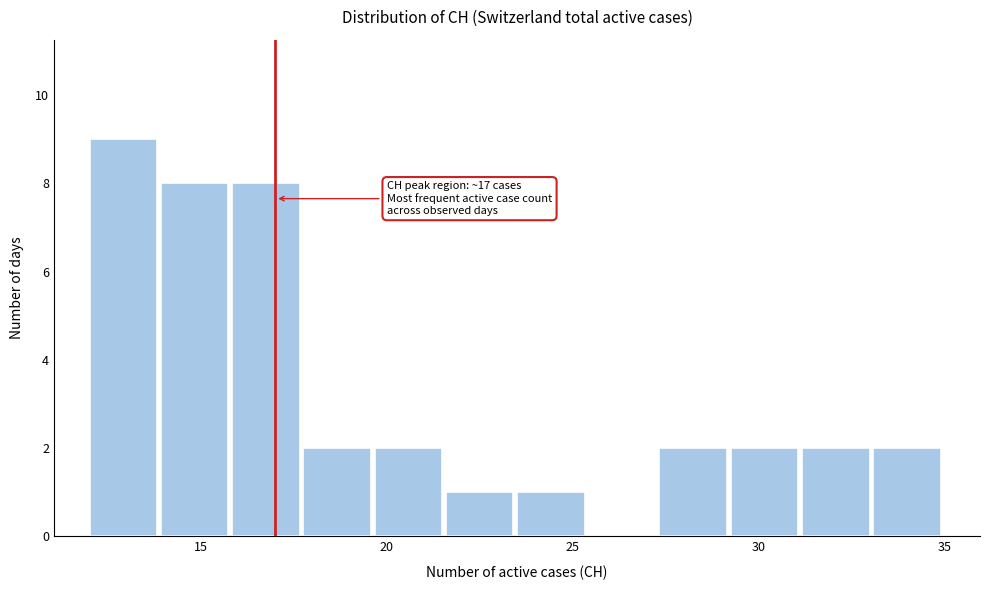

Read against the x-axis, roughly where is the centre of the tallest bar?

13.0